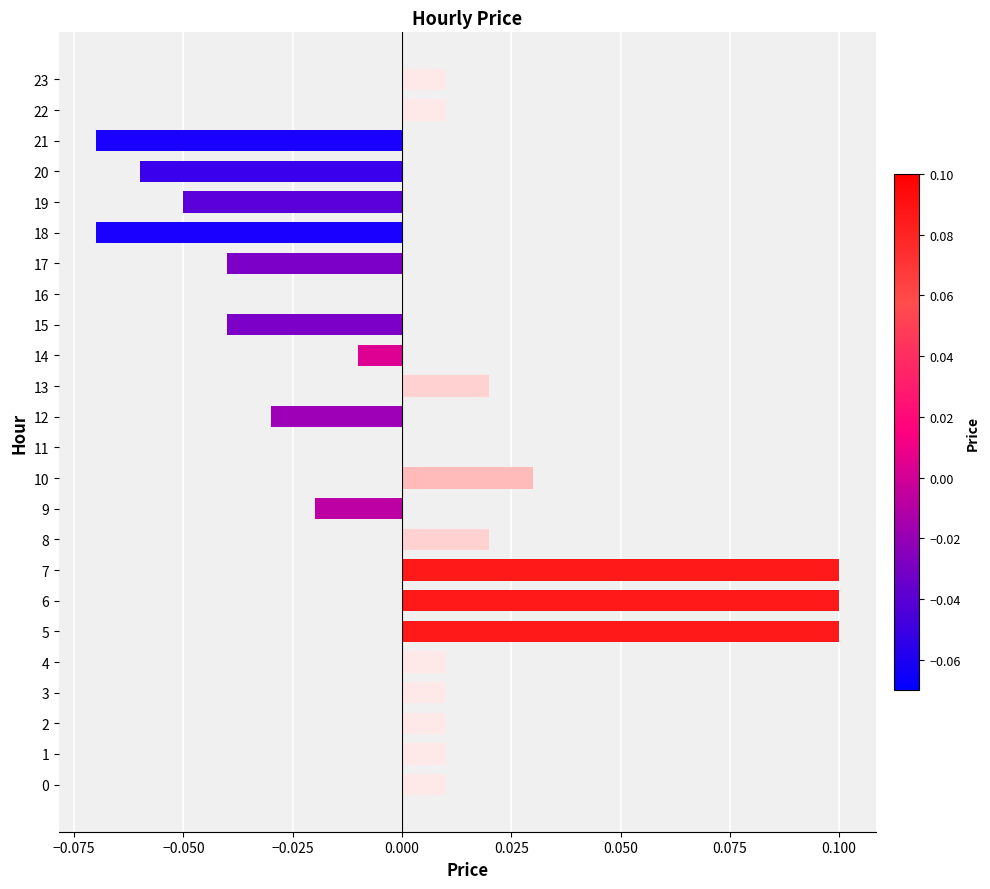

How many data points does each series have?

24